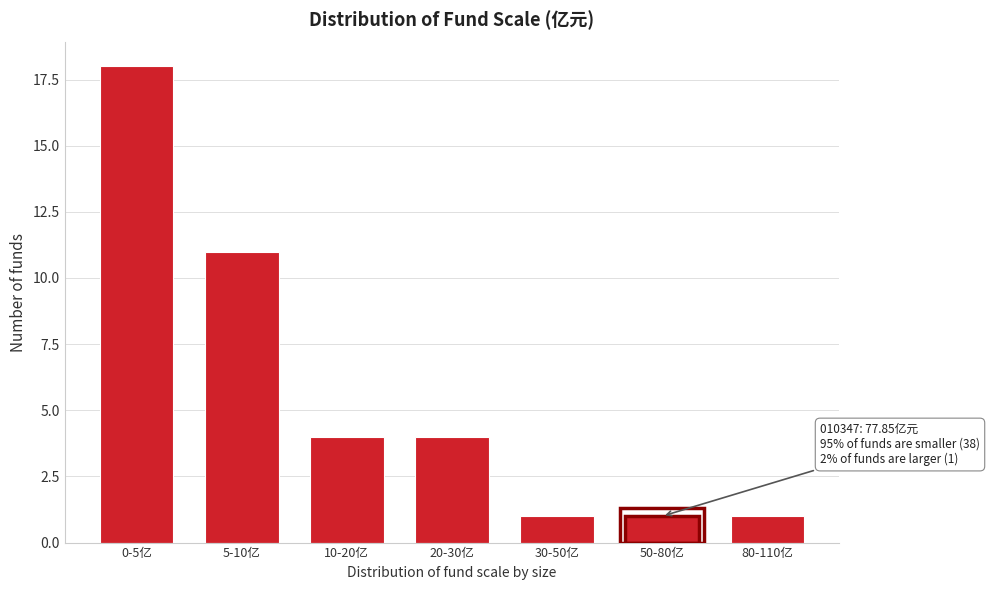

Reading left to right, extract all data points from this chart.

0-5亿=18	5-10亿=11	10-20亿=4	20-30亿=4	30-50亿=1	50-80亿=1	80-110亿=1